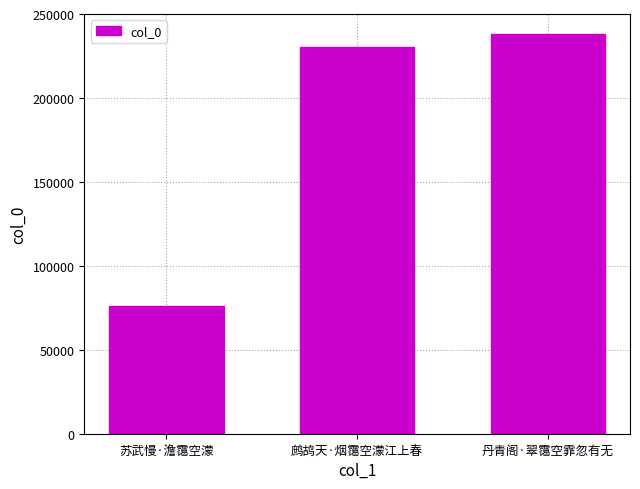

What is the difference between the maximum and minimum values?

162000